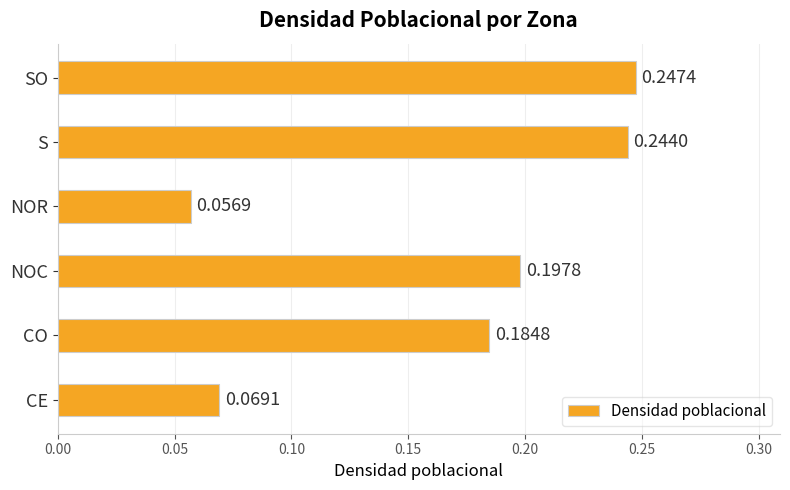

Which category has the lowest value across all series?

NOR